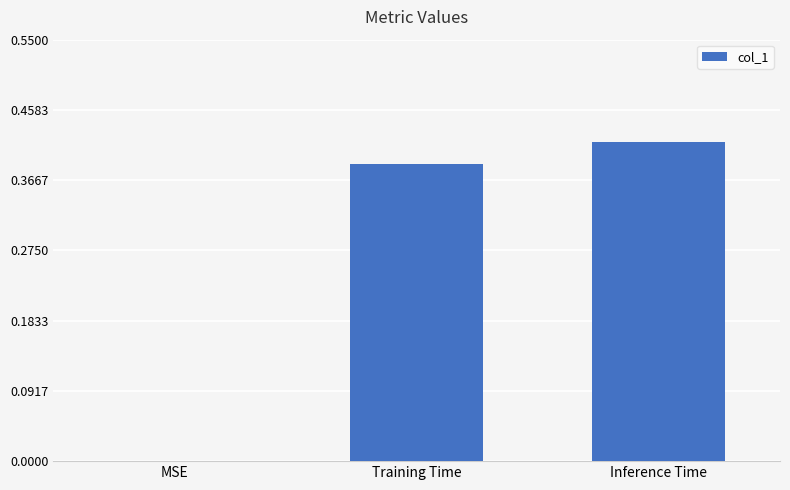

Count the values in the range 0 to 1.

3